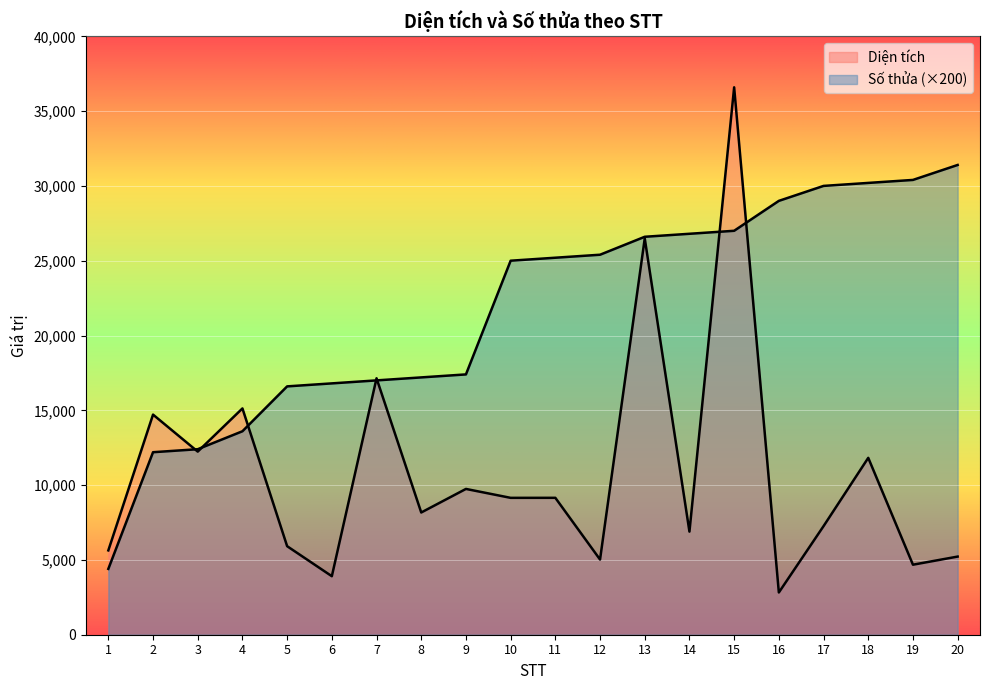

True or false: Diện tích (x1000) has a value of 17141 at 7.

True